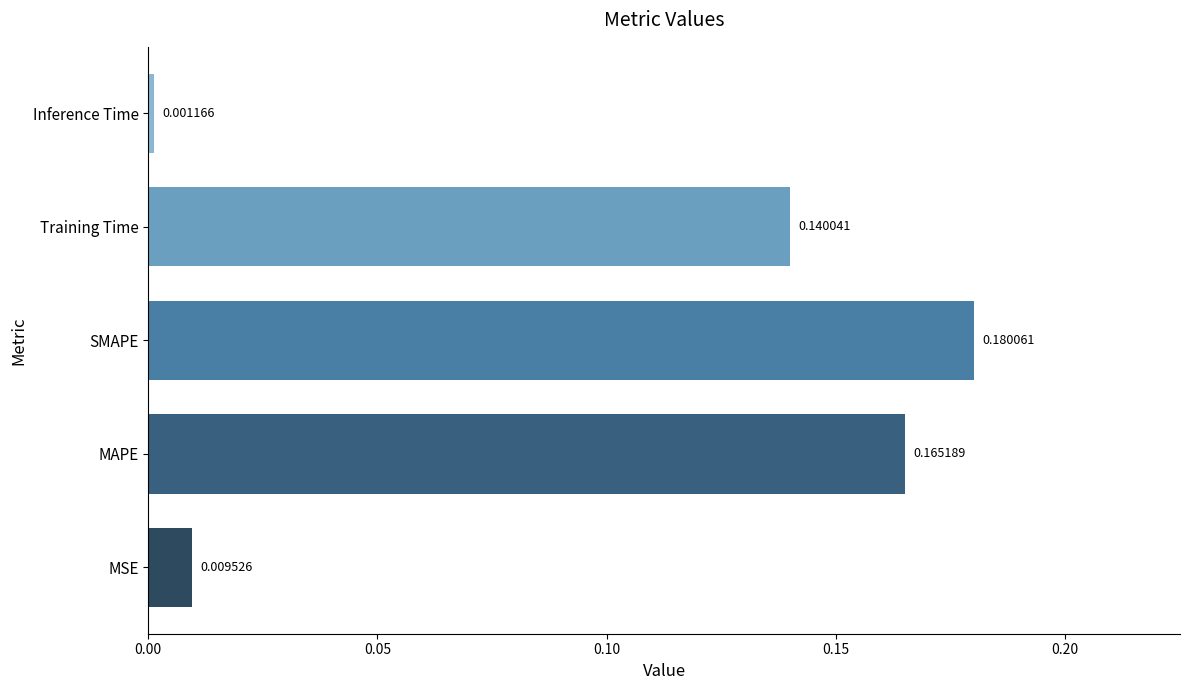

Which label corresponds to the smallest value in the chart?

Inference Time